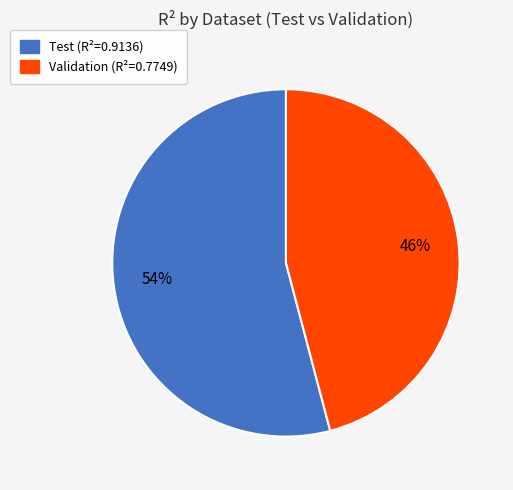

To the nearest percent, what is the combined percentage of Test and Validation?

100%